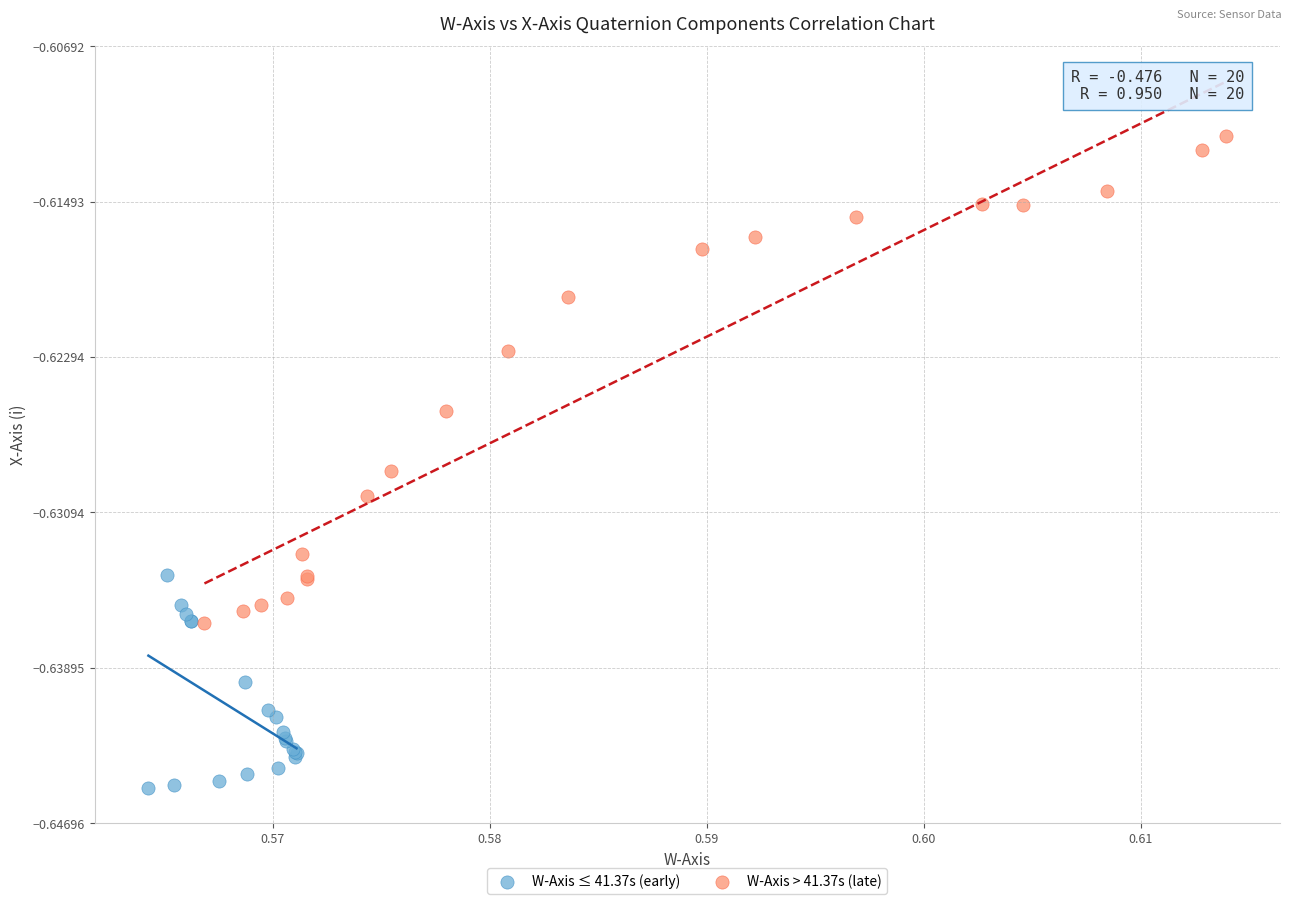

Which series has the widest spread of Y values?

W-Axis > 41.37s (late)